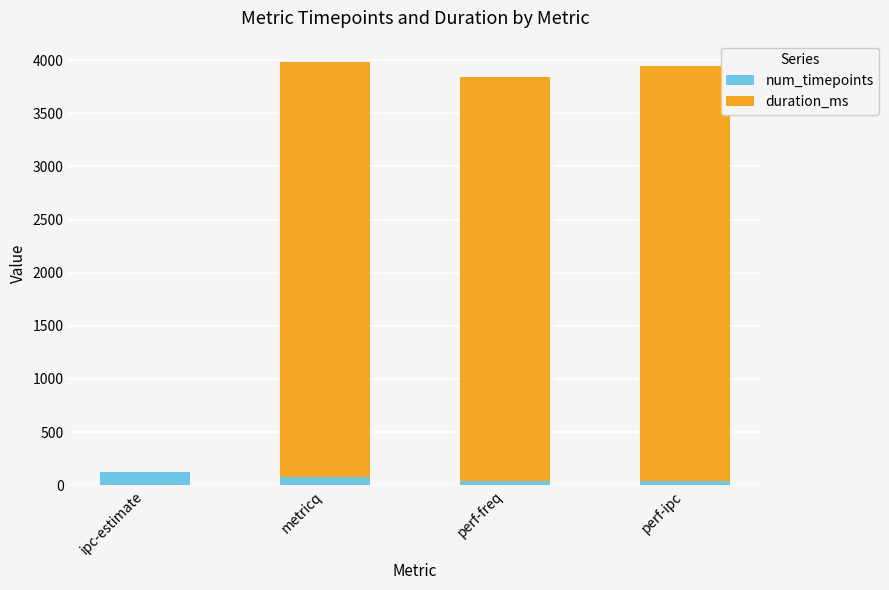

Read the num_timepoints value at ipc-estimate.

128